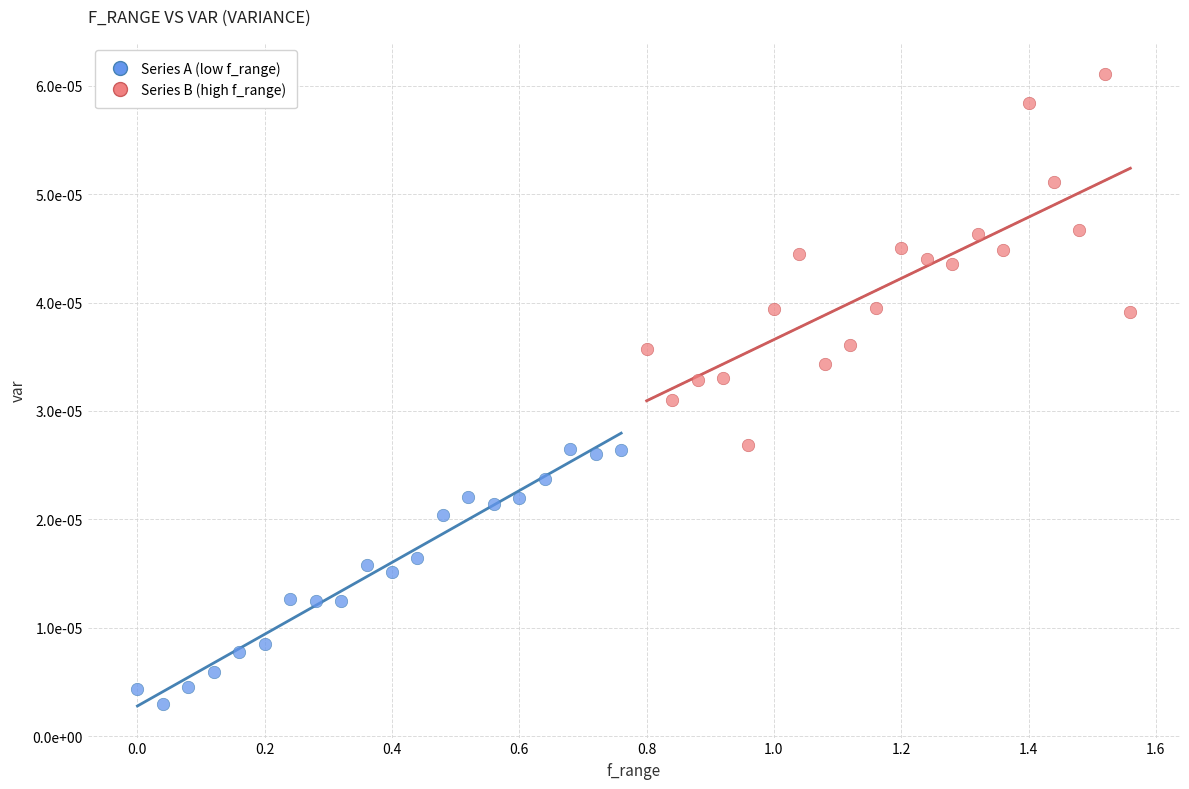

What are all the series names shown in the legend?

Series A (low f_range), Series B (high f_range)